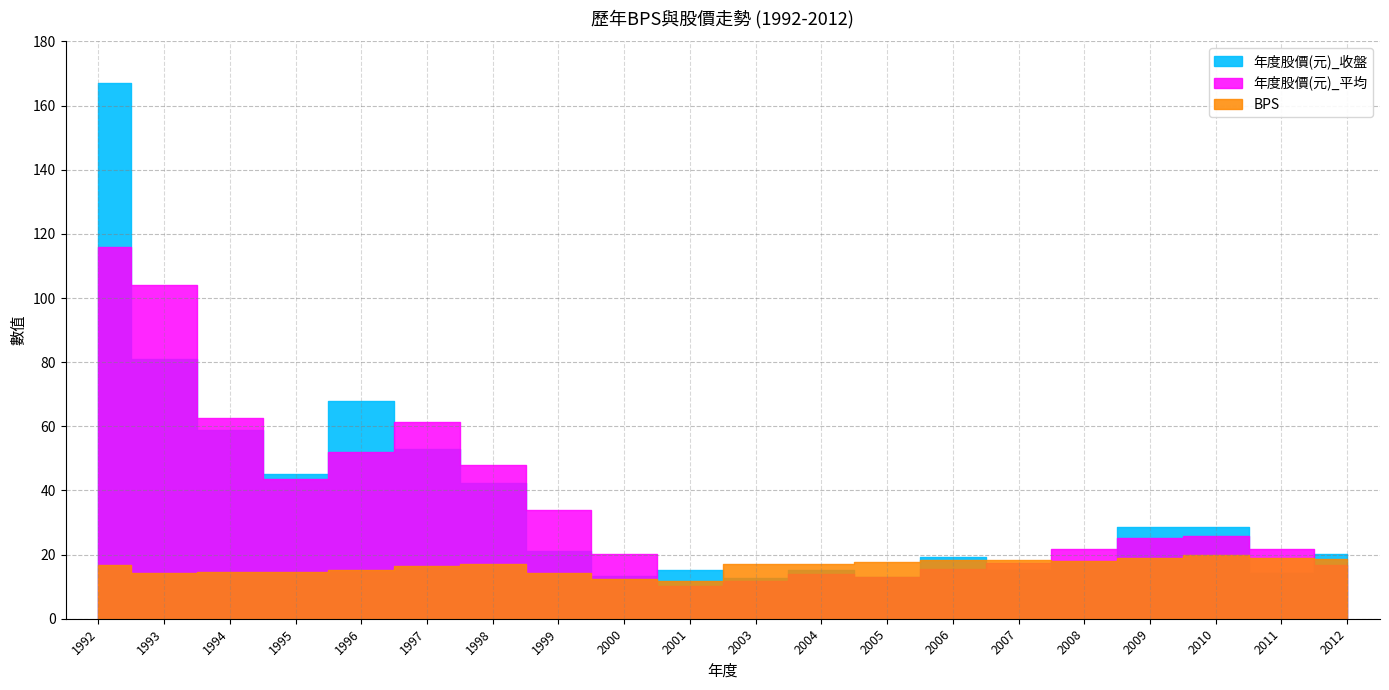

What are all the series names shown in the legend?

BPS, 年度股價(元)_收盤, 年度股價(元)_平均